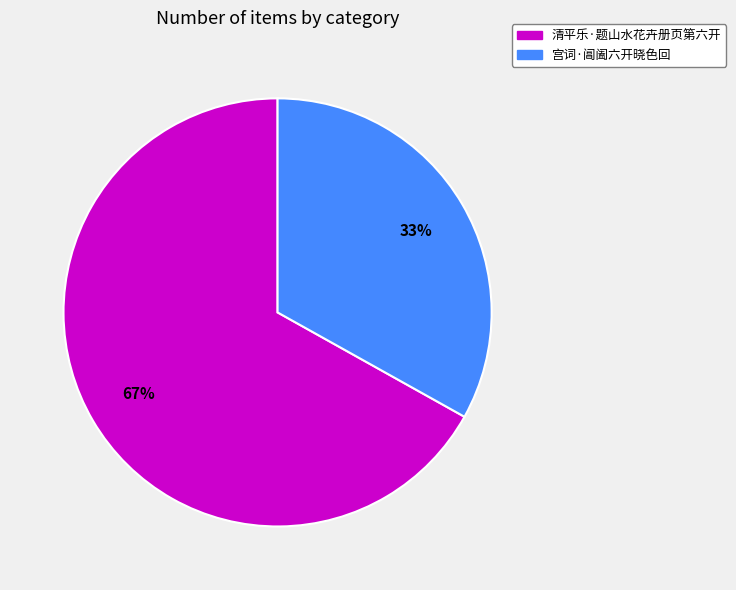

To the nearest percent, what is the average slice percentage?

50%